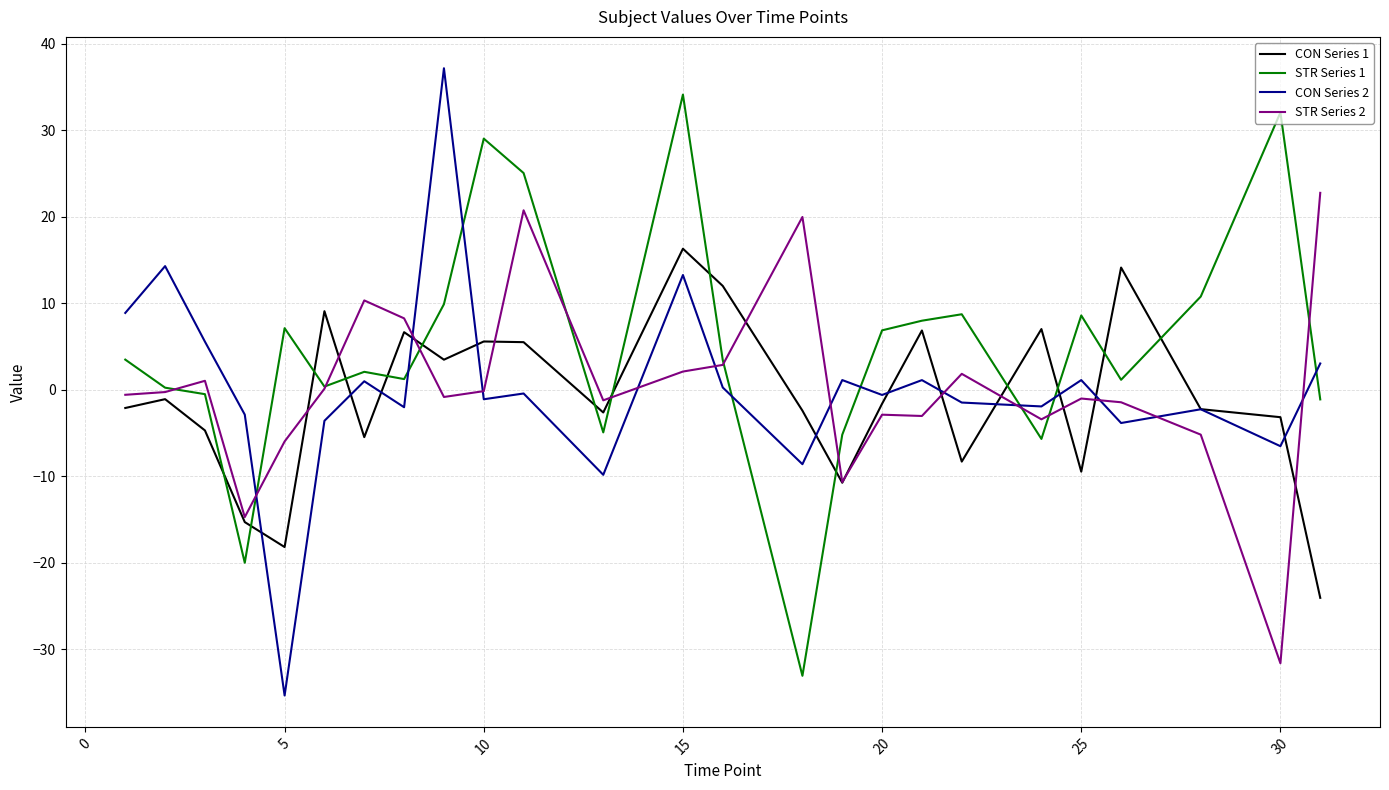

True or false: CON Series 2 and STR Series 2 cross at least once.

True